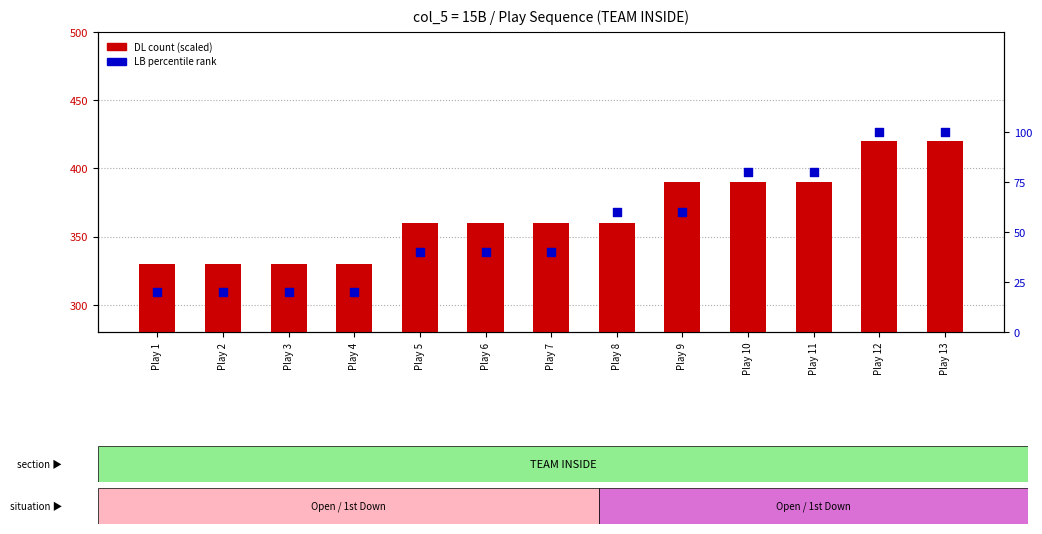

What is the total value across all series at Play 3?

350